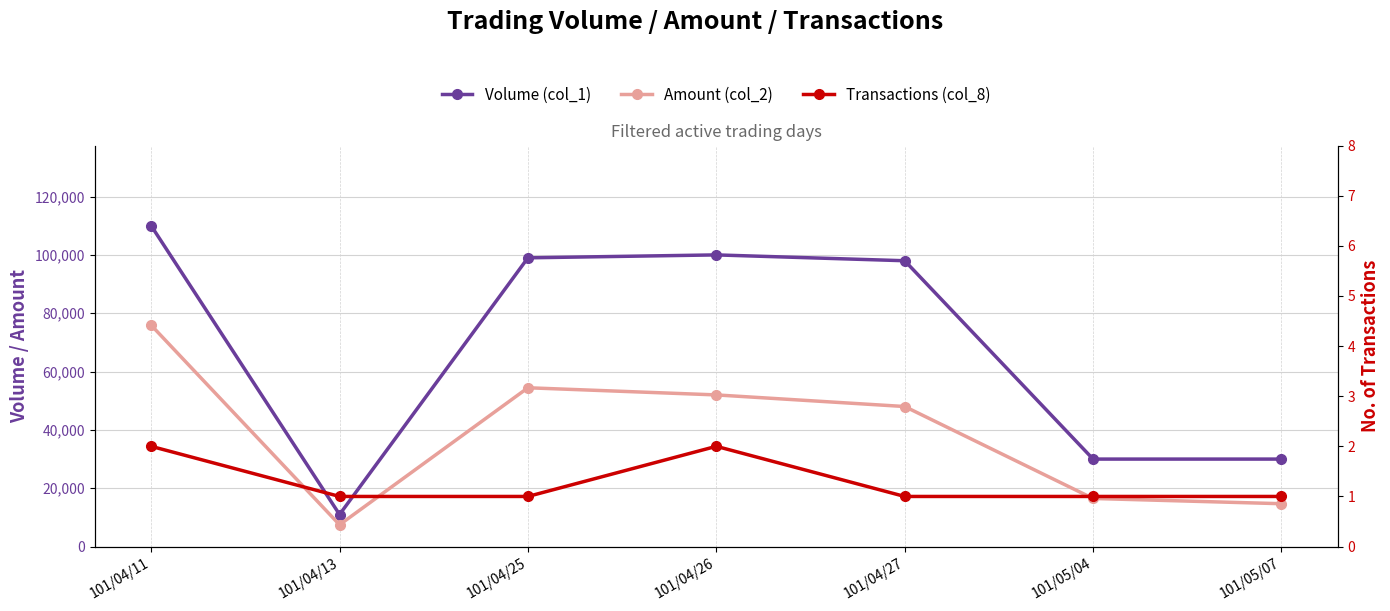

List the series in order of their overall mean, highest first.

Volume (col_1), Amount (col_2), Transactions (col_8)